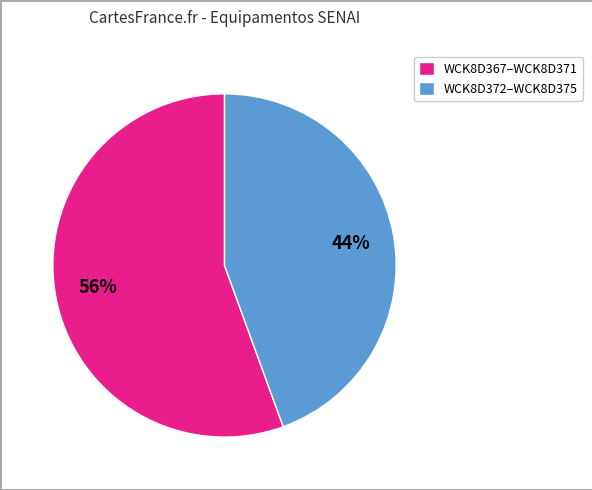

Is the sum of WCK8D372–WCK8D375 and WCK8D367–WCK8D371 greater than half?

Yes